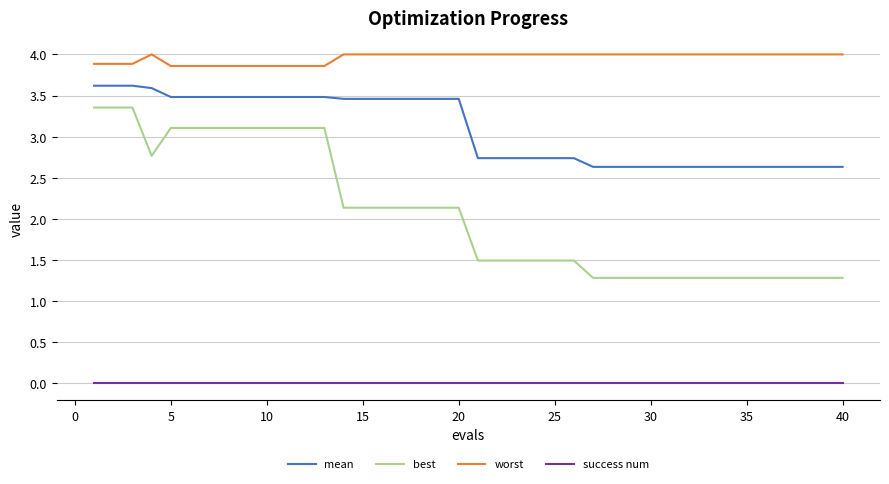

Which series has the largest total across all categories?

worst